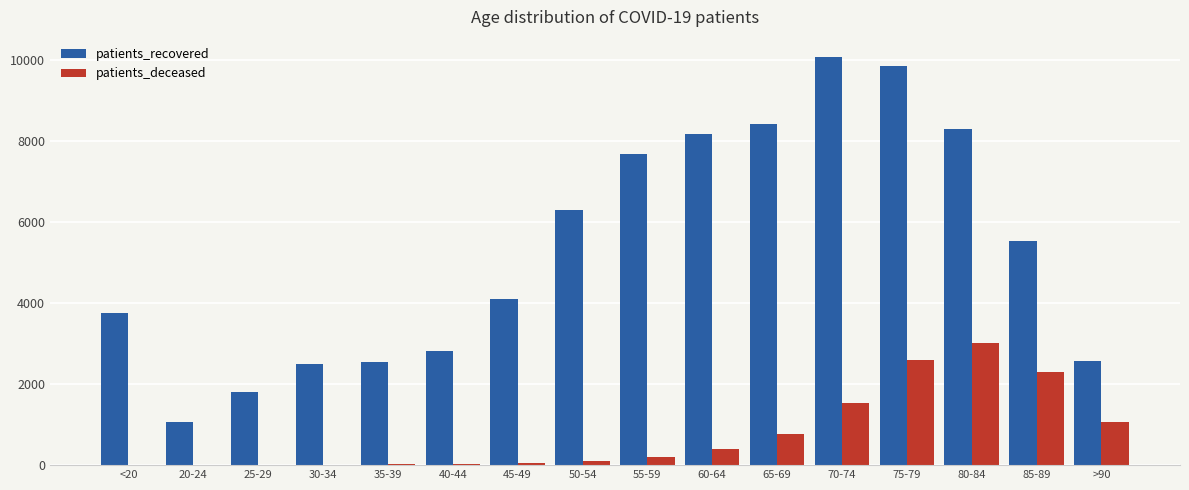

How many distinct data groups are displayed?

2